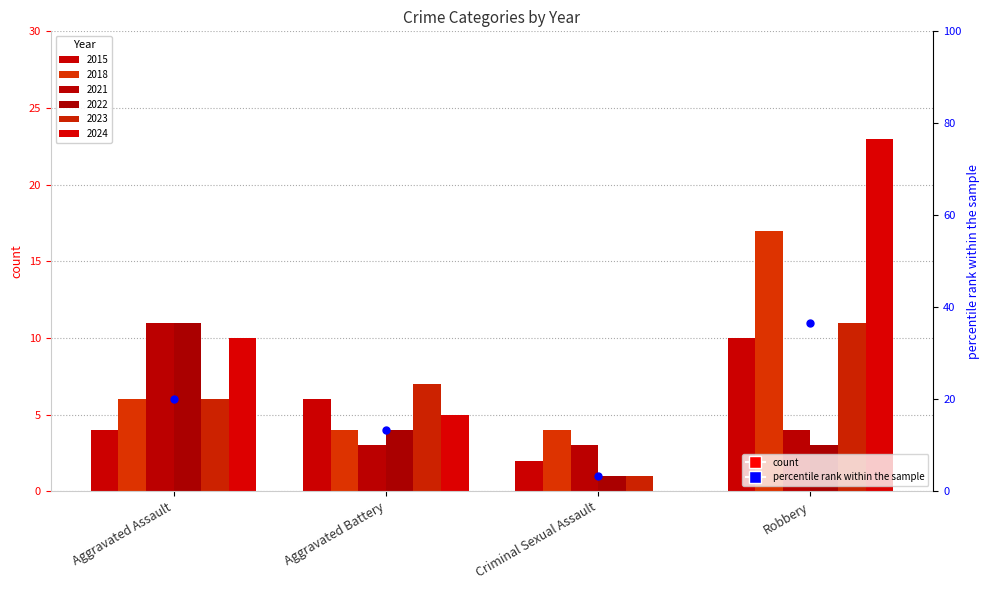

What is the change in value from Aggravated Assault to Criminal Sexual Assault?

-16.7